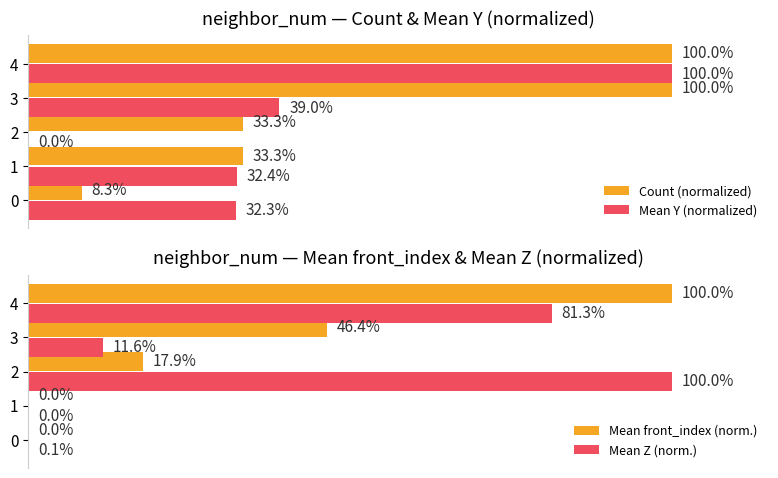

The value of Count (normalized) at 2 is 15.9. True or false?

False